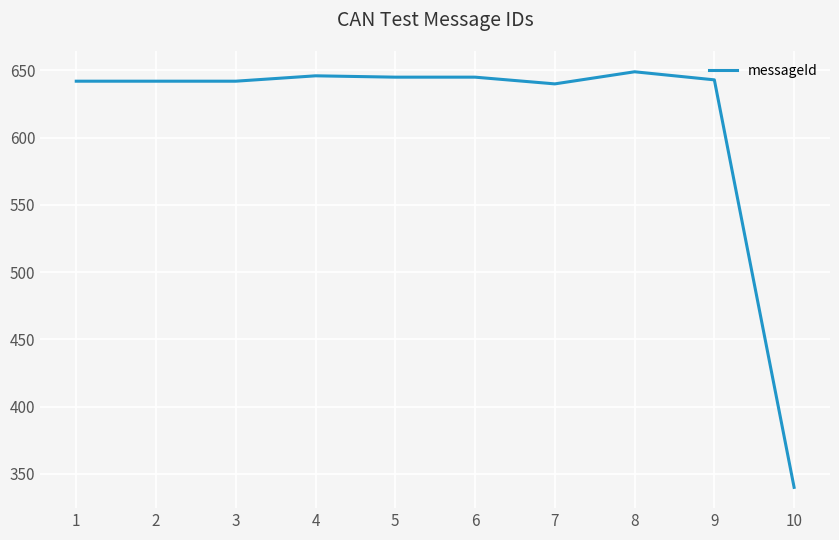

True or false: the data shows 239 at 9.

False